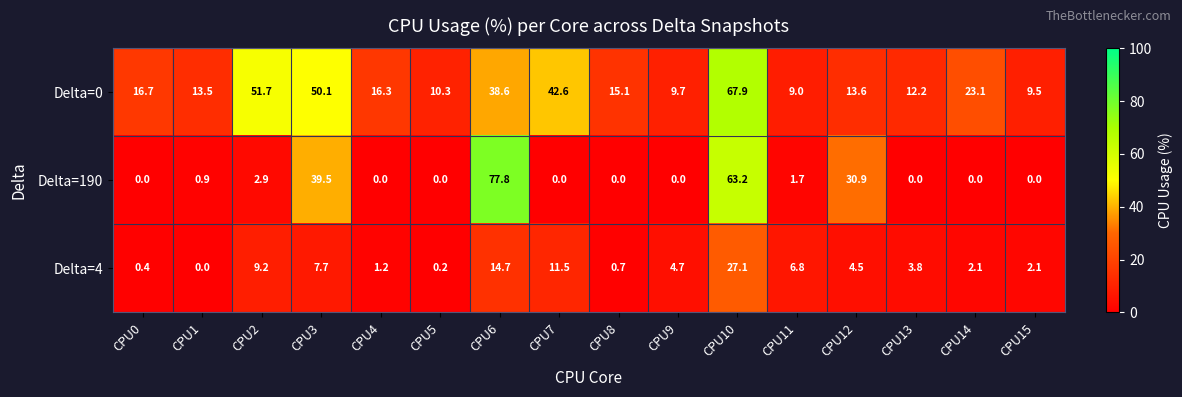

Rank the series by their maximum value, from highest to lowest.

Delta=190, Delta=0, Delta=4